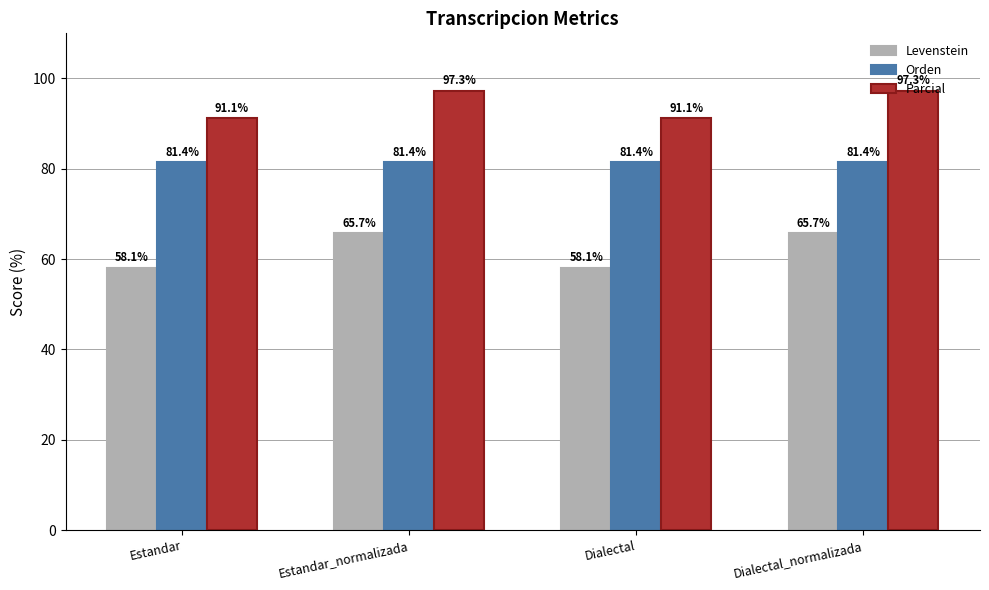

Rank the series at Dialectal from lowest to highest value.

Levenstein, Orden, Parcial